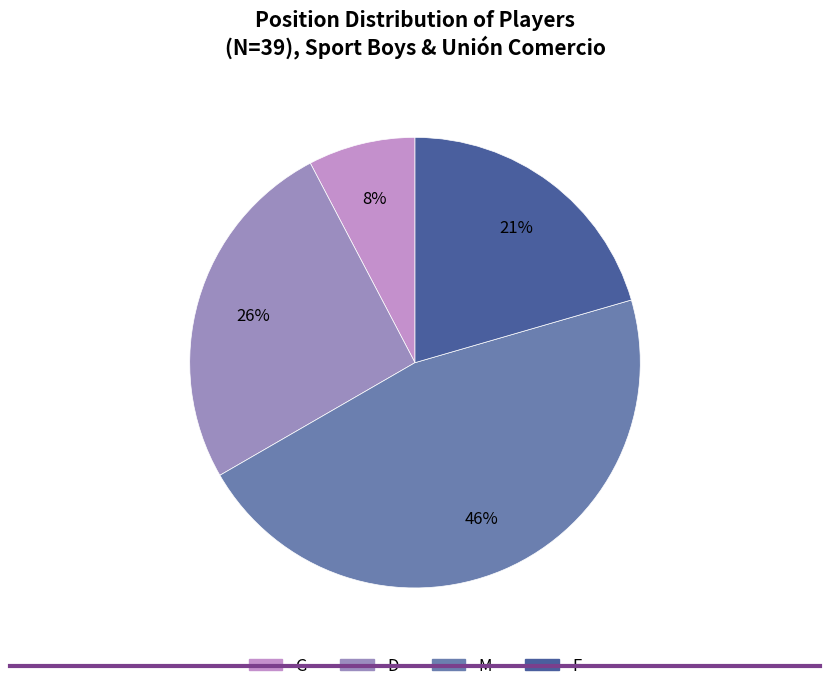

Between M and F, which is larger?

M